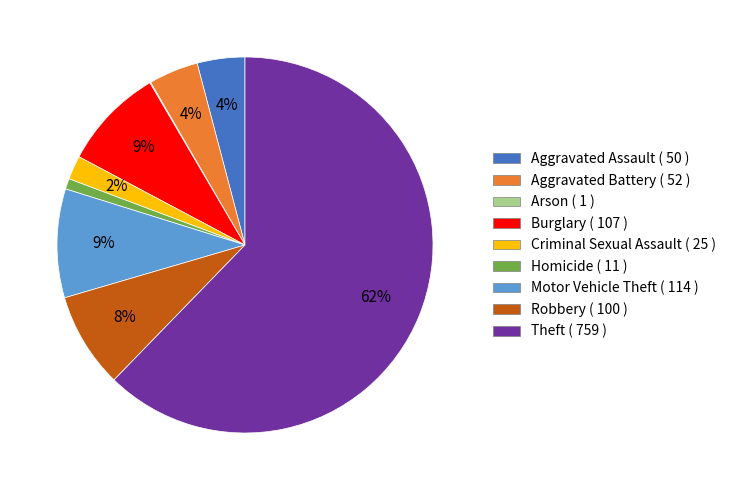

Does any single category account for the majority?

Yes